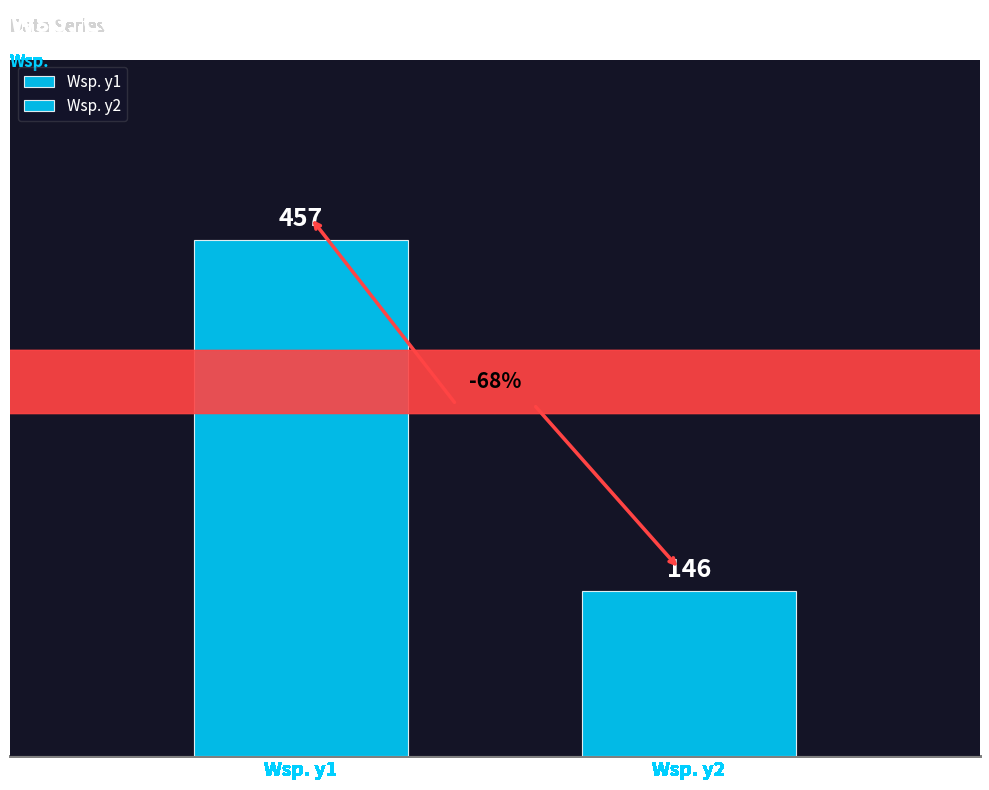

Which series has the widest spread of values?

Wsp. y1